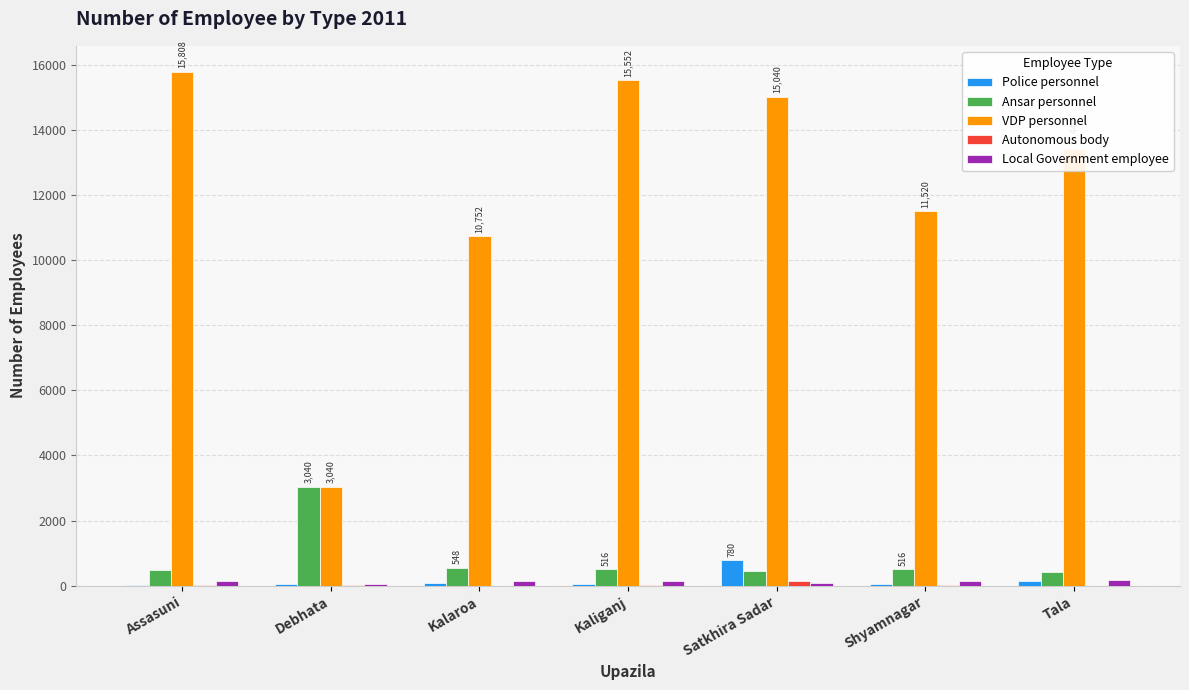

The value of VDP personnel at Shyamnagar is 11520. True or false?

True